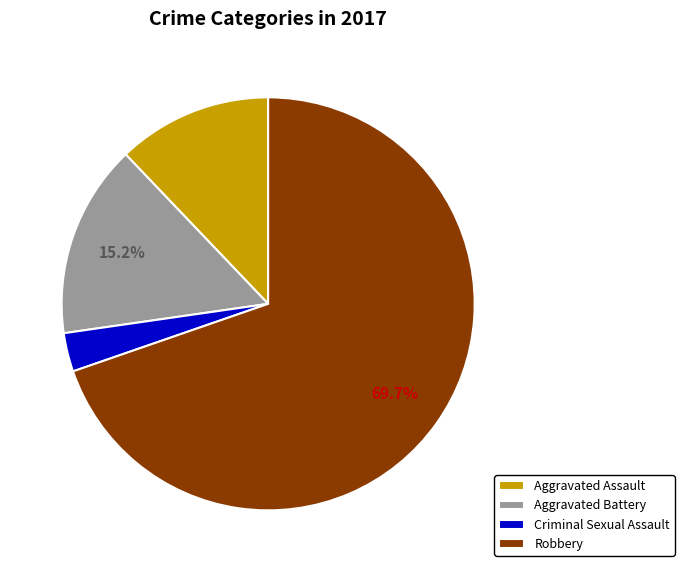

Which slice is the largest?

Robbery